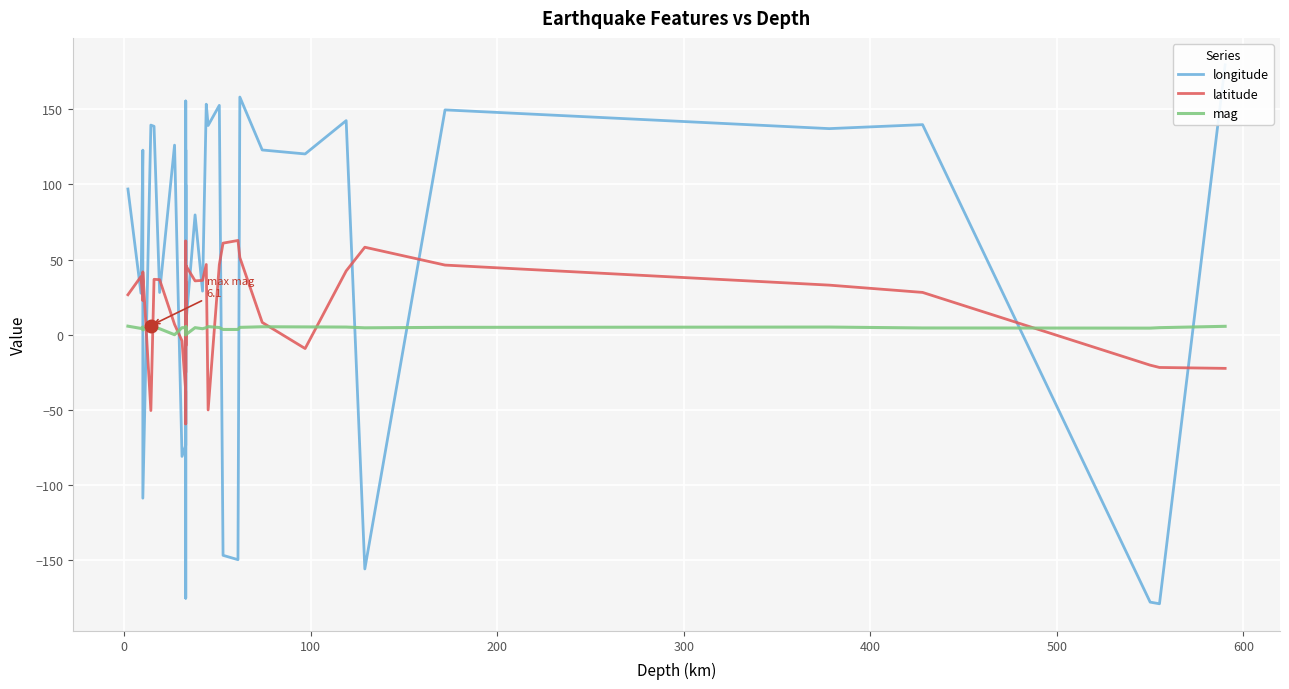

How many data points in longitude are less than 79?

19